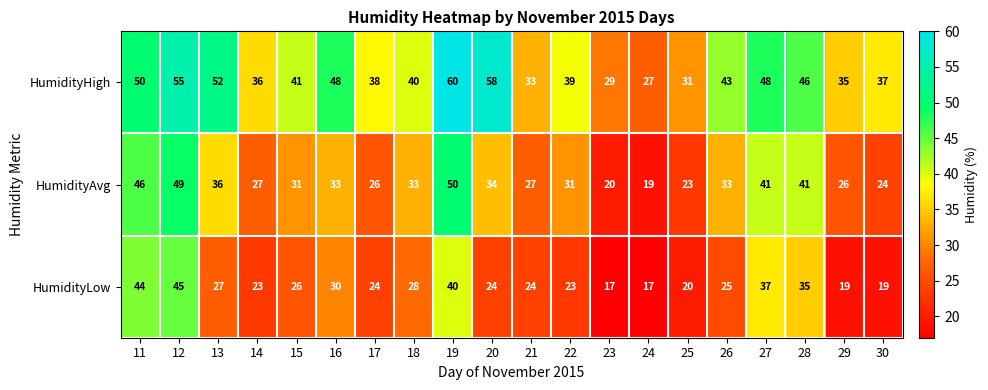

Is it true that HumidityAvg equals 55 at 16?

False